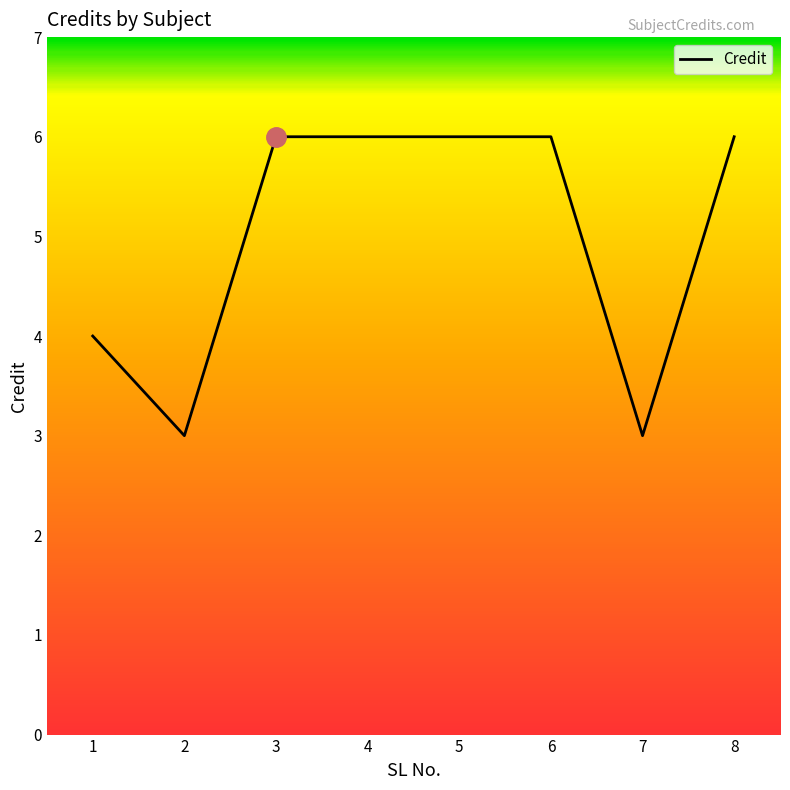

At which category does the data reach its first local valley?

2